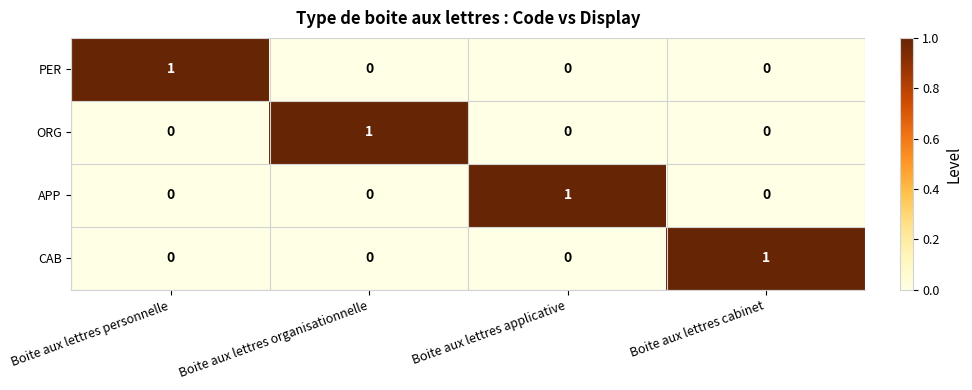

The CAB series shows 0 at Boite aux lettres applicative. True or false?

True